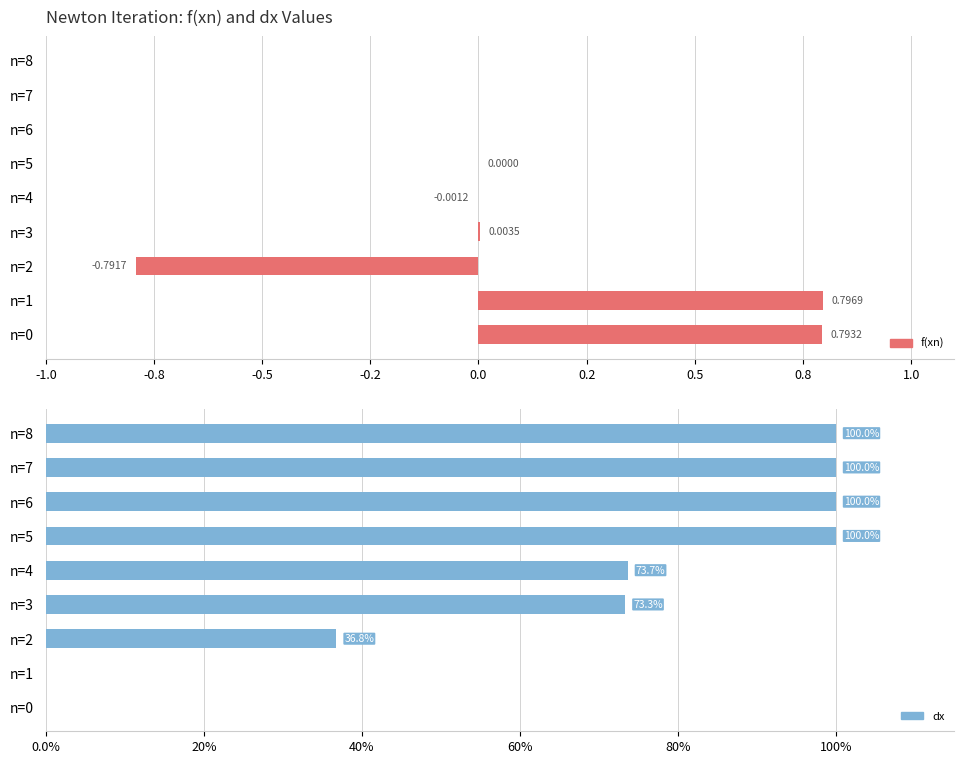

Reading right to left, extract all data points from this chart.

f(xn): 0.0	0.0	-0.0	0.0	-0.0	0.0	-0.8	0.8	0.8
dx: 1.0	1.0	1.0	1.0	0.7	0.7	0.4	0.0	0.0